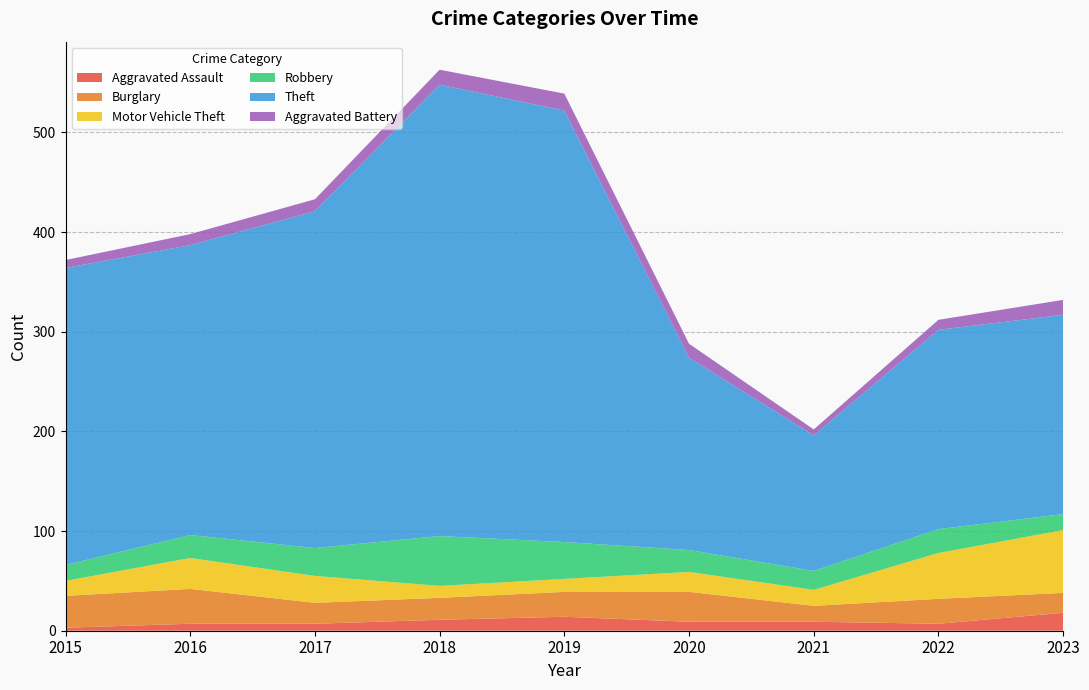

Reading left to right, list all the values displayed in this chart.

Aggravated Assault: 3	7	7	11	14	9	9	7	18
Burglary: 32	35	21	22	25	30	16	25	20
Motor Vehicle Theft: 15	31	27	12	13	20	16	46	63
Robbery: 16	23	28	50	37	22	19	24	16
Theft: 298	291	338	453	433	193	136	200	200
Aggravated Battery: 8	11	12	15	17	14	6	10	15